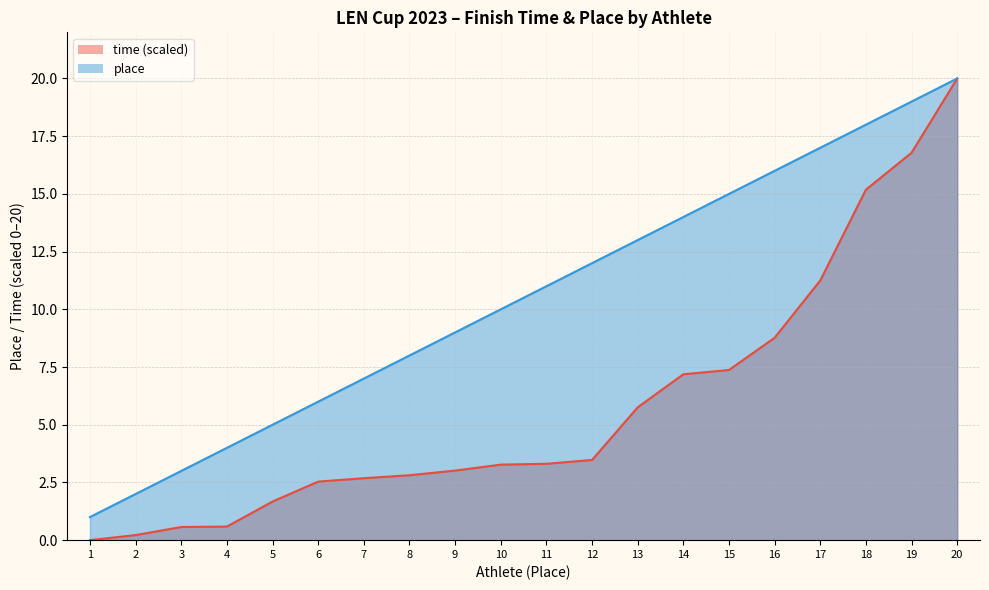

True or false: place and time cross at least once.

False